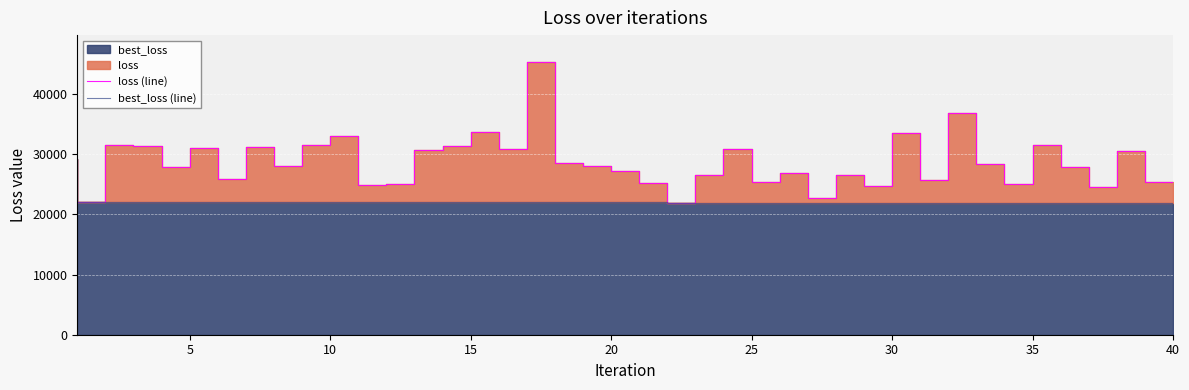

True or false: best_loss (line) and loss (line) intersect in this chart.

False